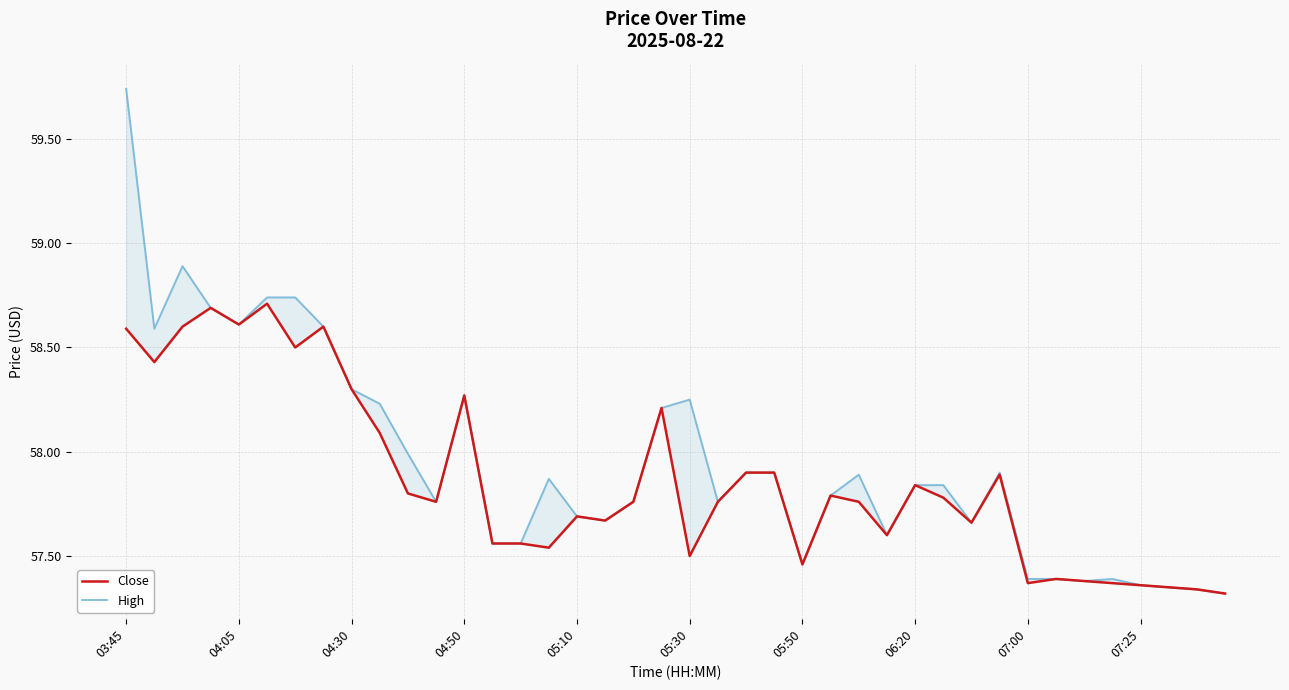

Rank the series by their average value, from highest to lowest.

High, Close